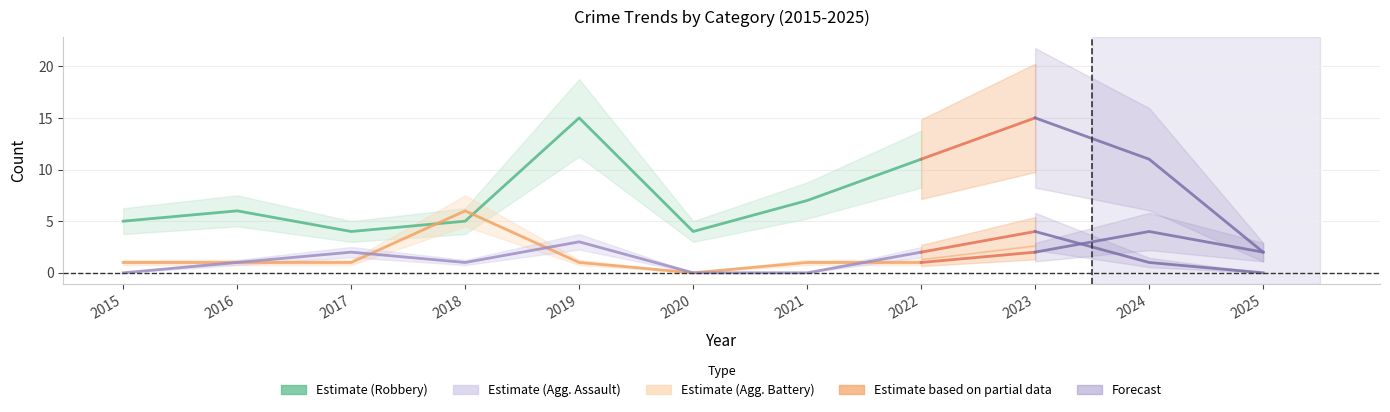

What is the sum of all Aggravated Assault values?

9